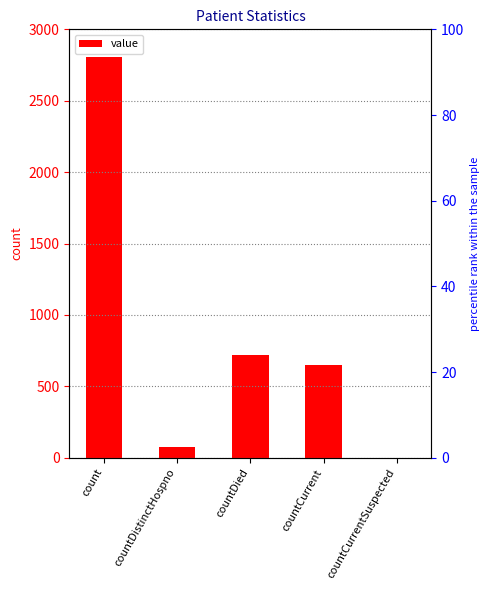

What is the label of the 3rd bar from the left?

countDied